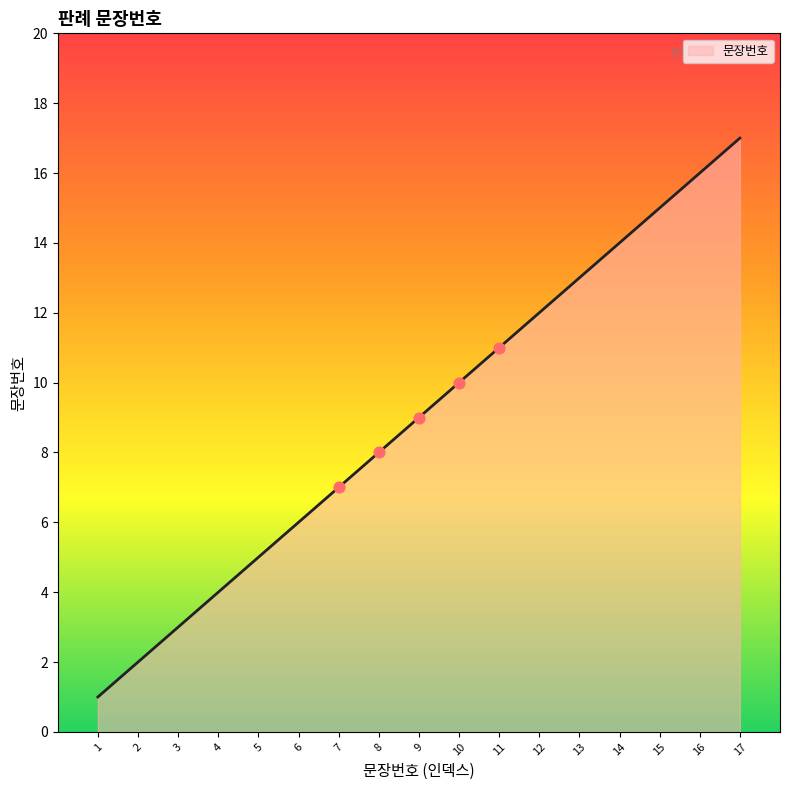

Between 6 and 12, which is larger?

12